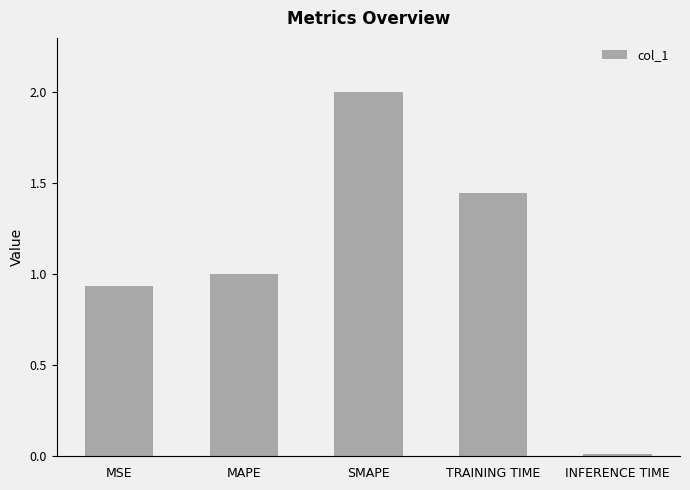

List the labels in order of value, largest first.

SMAPE, TRAINING TIME, MAPE, MSE, INFERENCE TIME